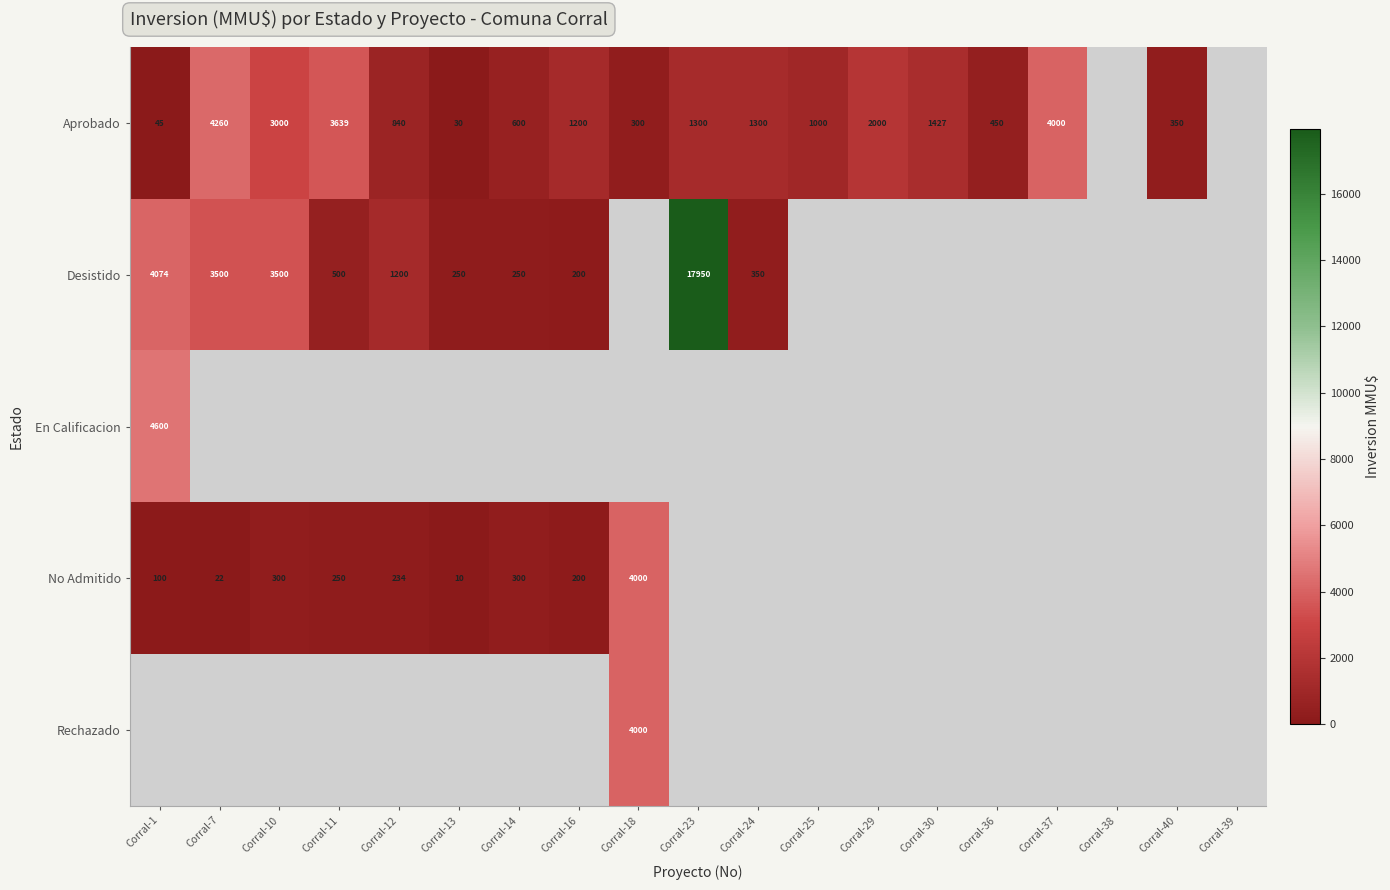

True or false: Desistido has a value of 394 at Corral-13.

False